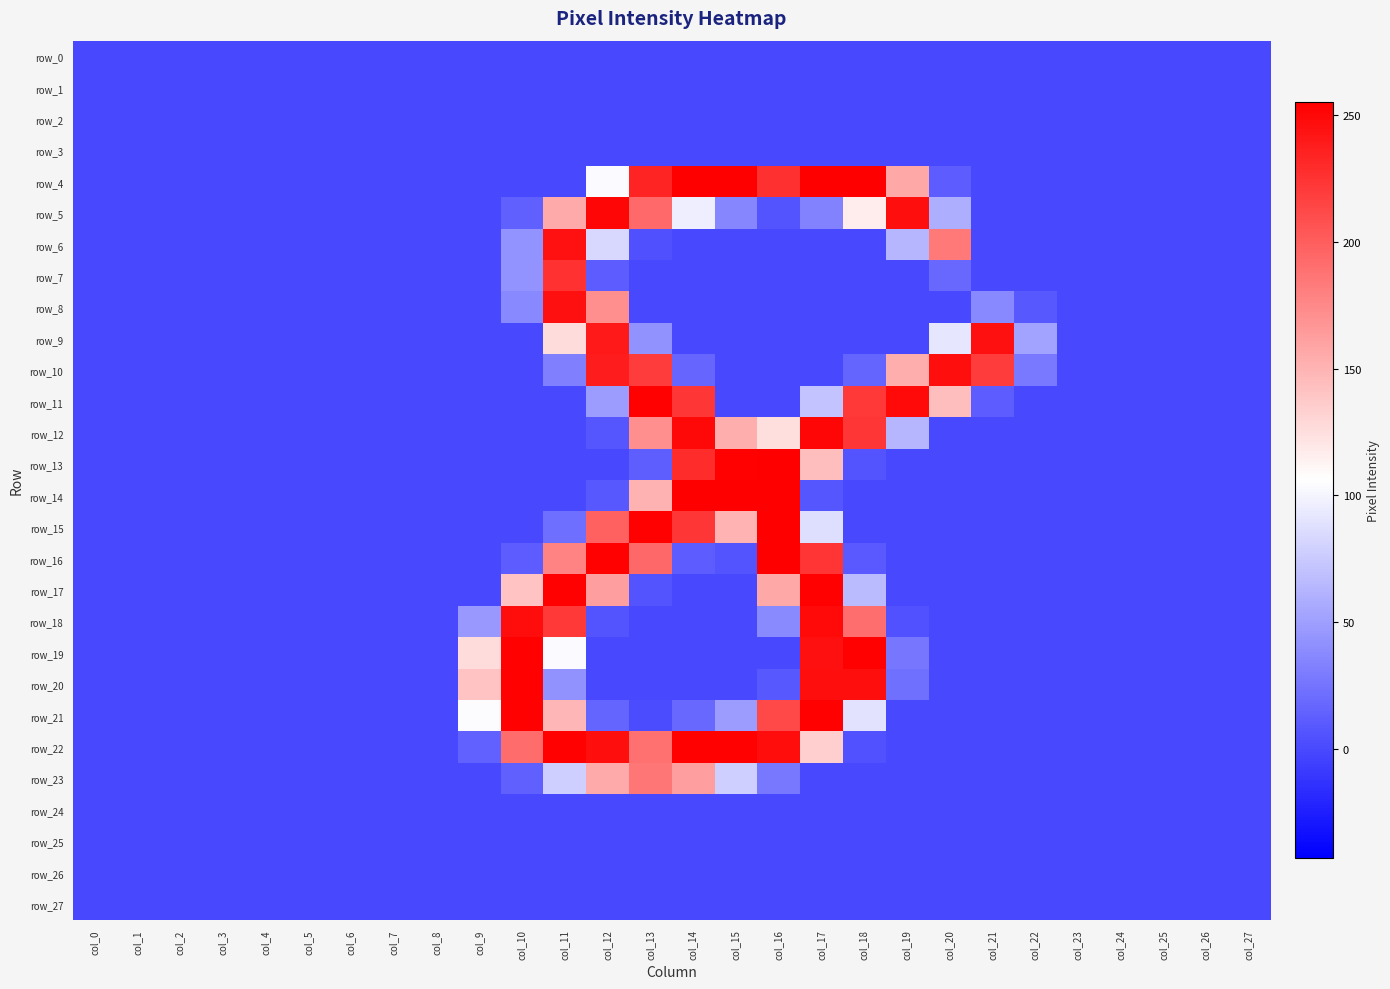

True or false: row_19 has a value of 0 at col_14.

True